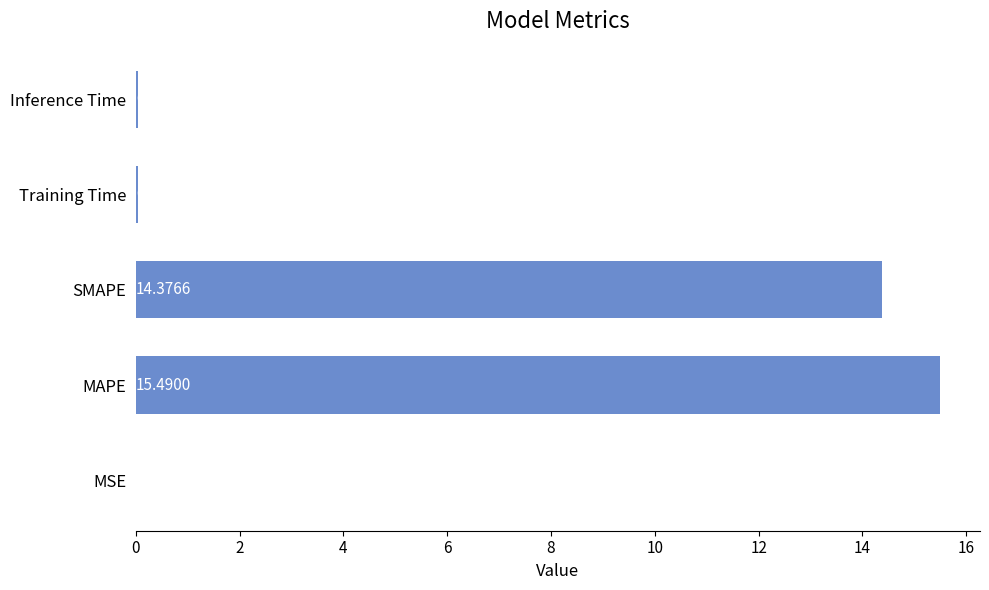

What is the change in value from MSE to SMAPE?

+14.4